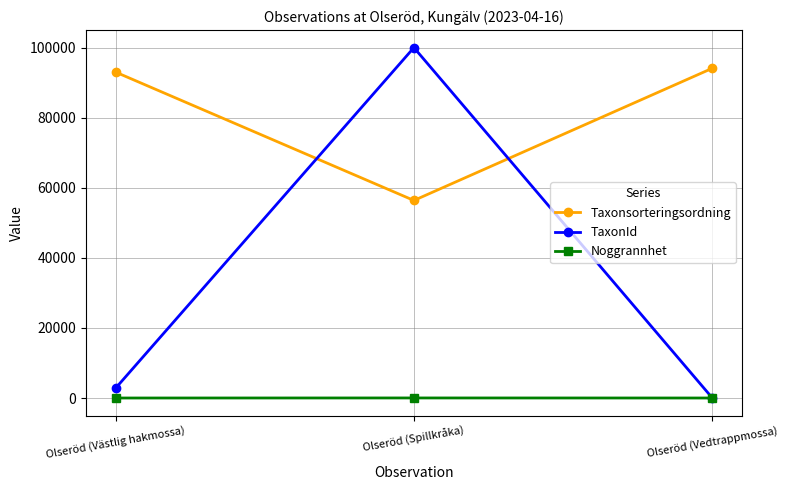

What is the maximum value shown in the chart?

100049